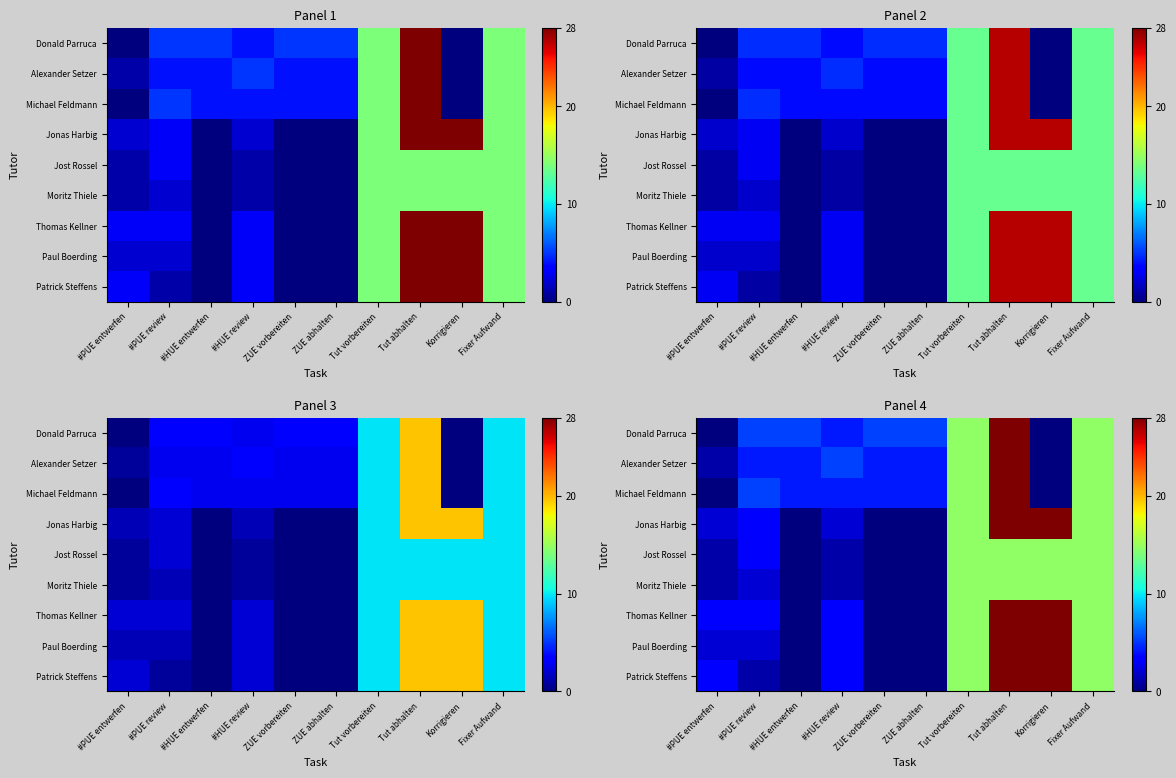

Rank the series by their maximum value, from highest to lowest.

Donald Parruca, Alexander Setzer, Michael Feldmann, Jonas Harbig, Thomas Kellner, Paul Boerding, Patrick Steffens, Jost Rossel, Moritz Thiele